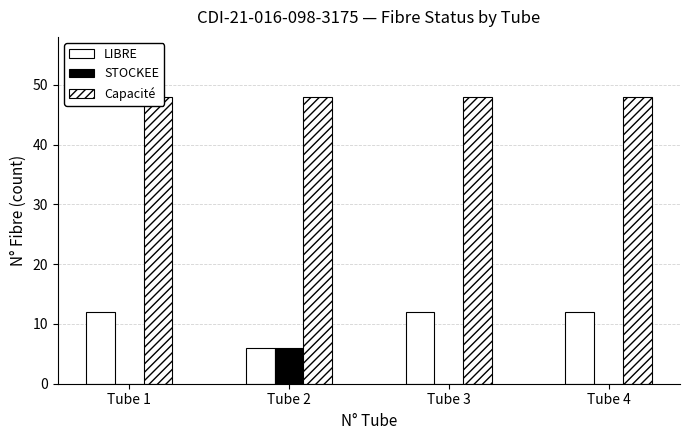

Which category has the lowest value across all series?

Tube 1